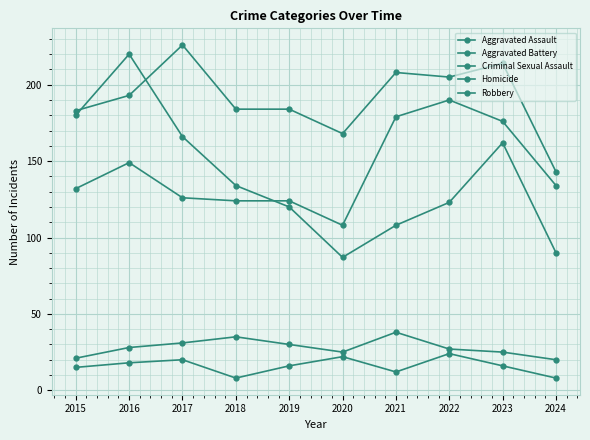

How many lines are shown in the chart?

5